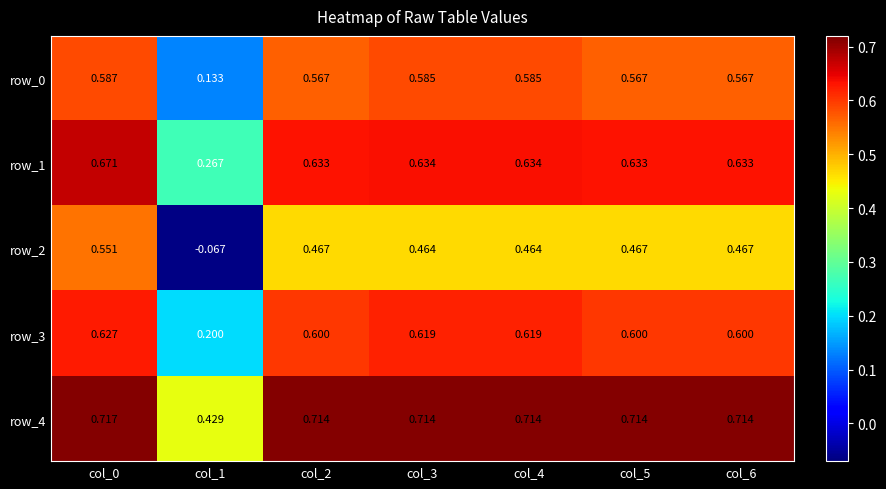

Is the value of row_0 at col_5 greater than the value of row_3 at col_0?

No